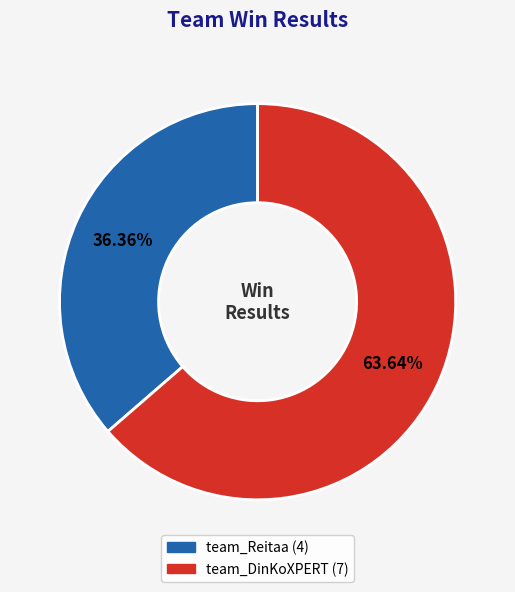

What is the total percentage of team_DinKoXPERT and team_Reitaa?

100.0%